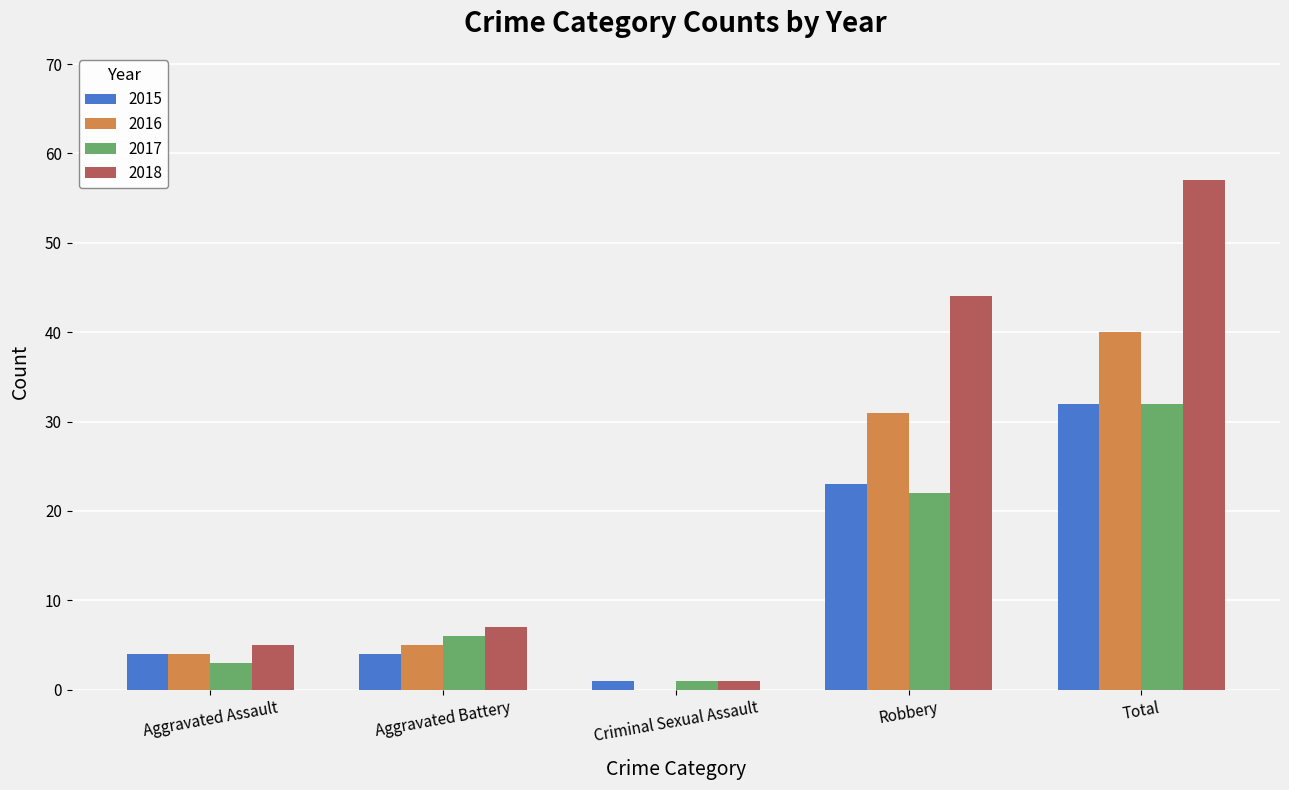

How many distinct data groups are displayed?

4